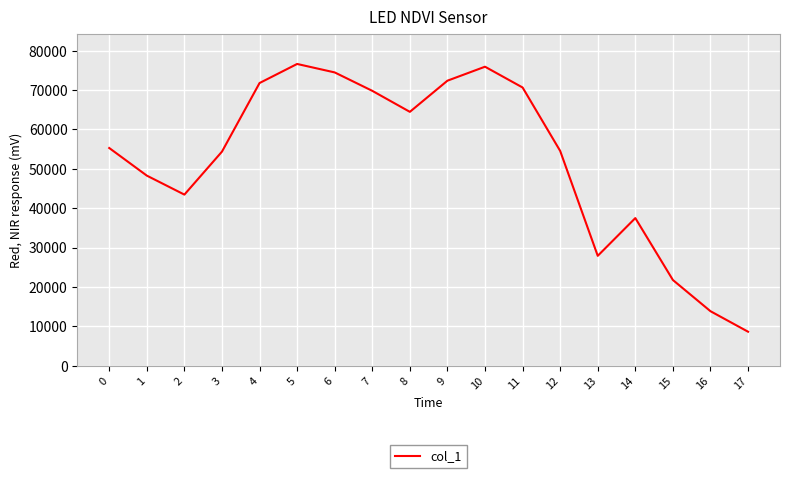

What is the greatest value displayed?

76643